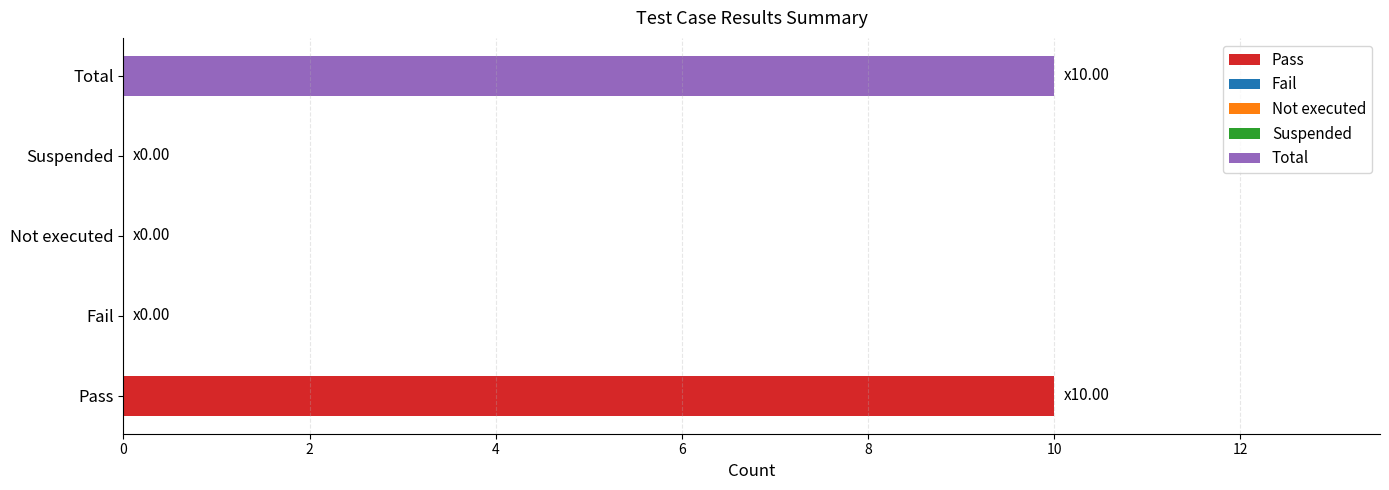

True or false: the data shows 14 at Total.

False